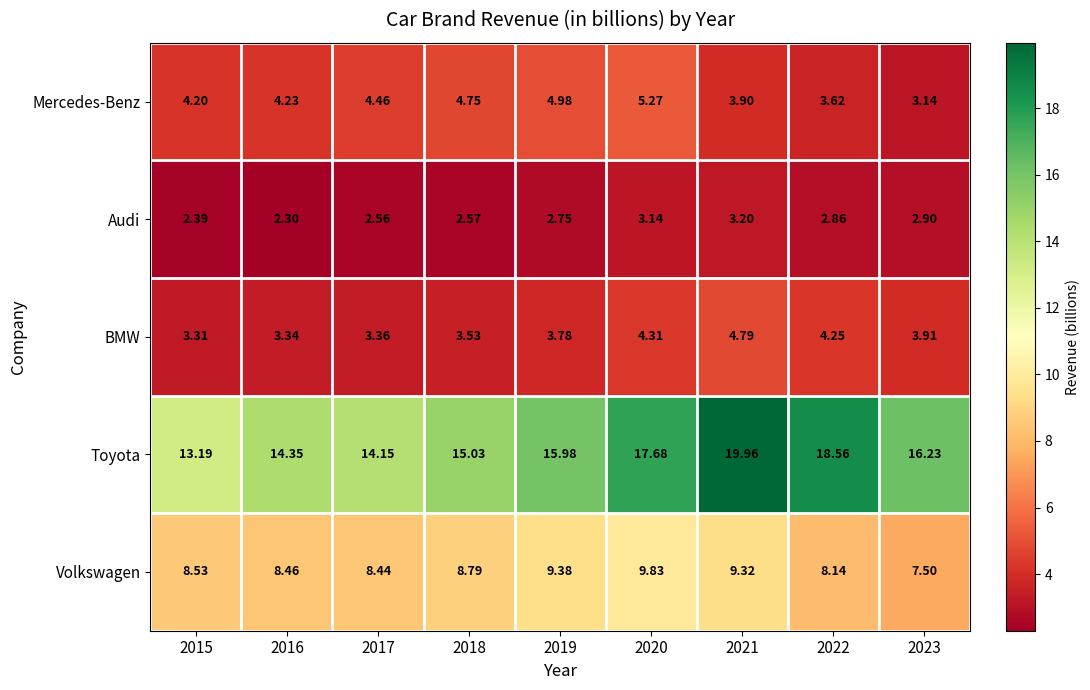

At which category is the sum across all series the highest?

2021